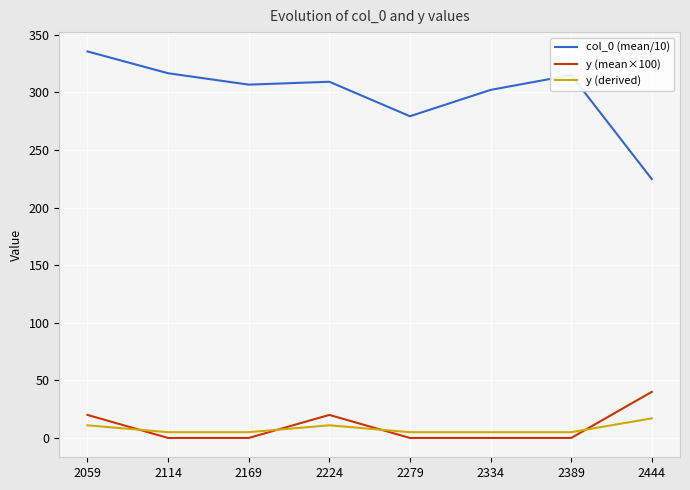

Which series has the widest spread of values?

col_0 (mean/10)